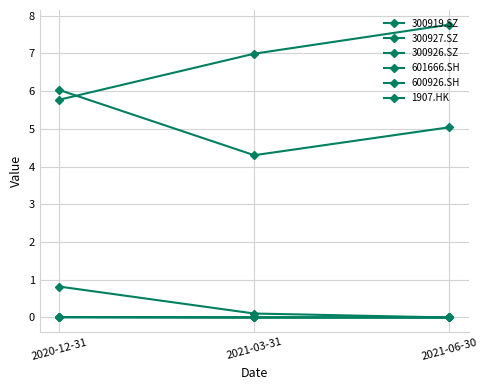

What is the difference between the highest and lowest values at 2020-12-31?

6.0